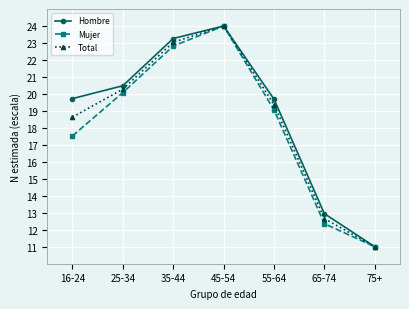

What is the label of the 5th point from the right?

35-44